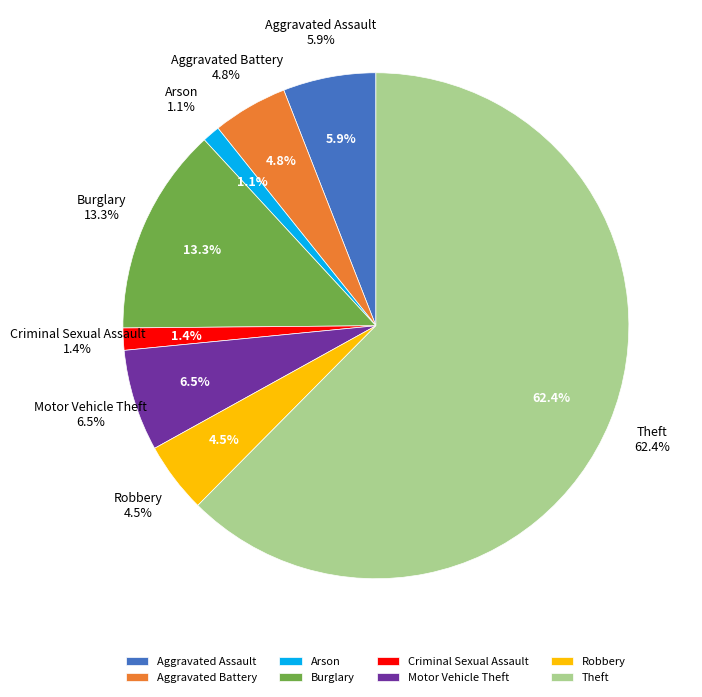

Which category has the smallest portion of the pie?

Arson